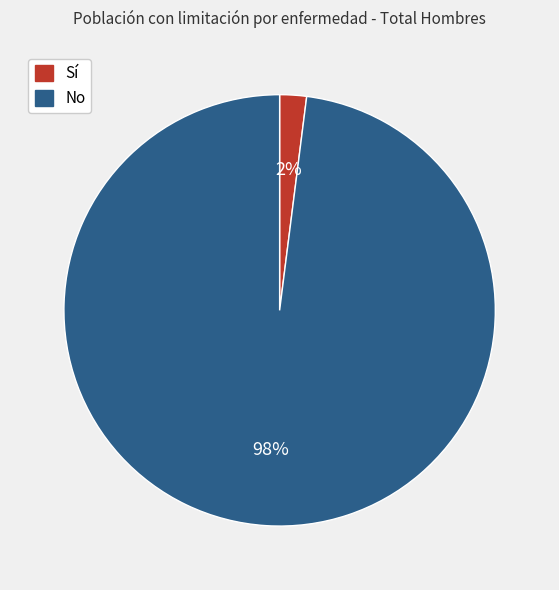

To the nearest percent, what portion does No represent?

98%